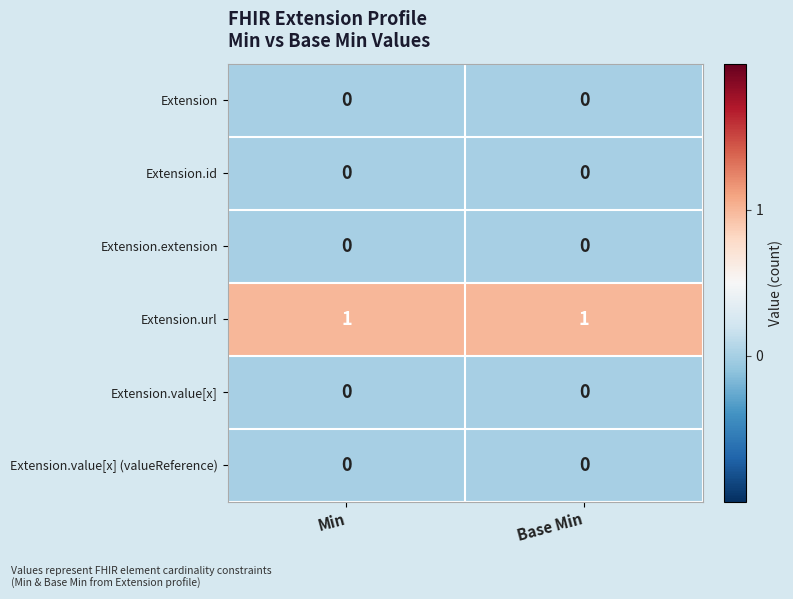

Which series has the largest total across all categories?

Extension.url